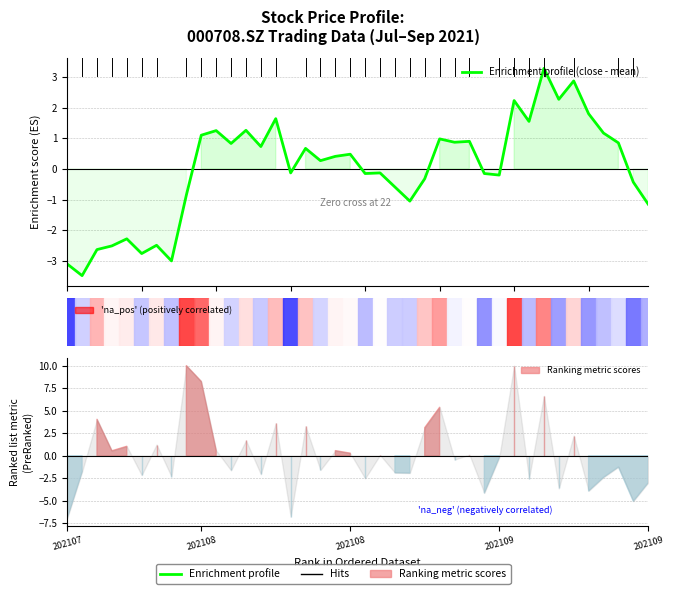

Which has a higher value, 12 or 21?

12